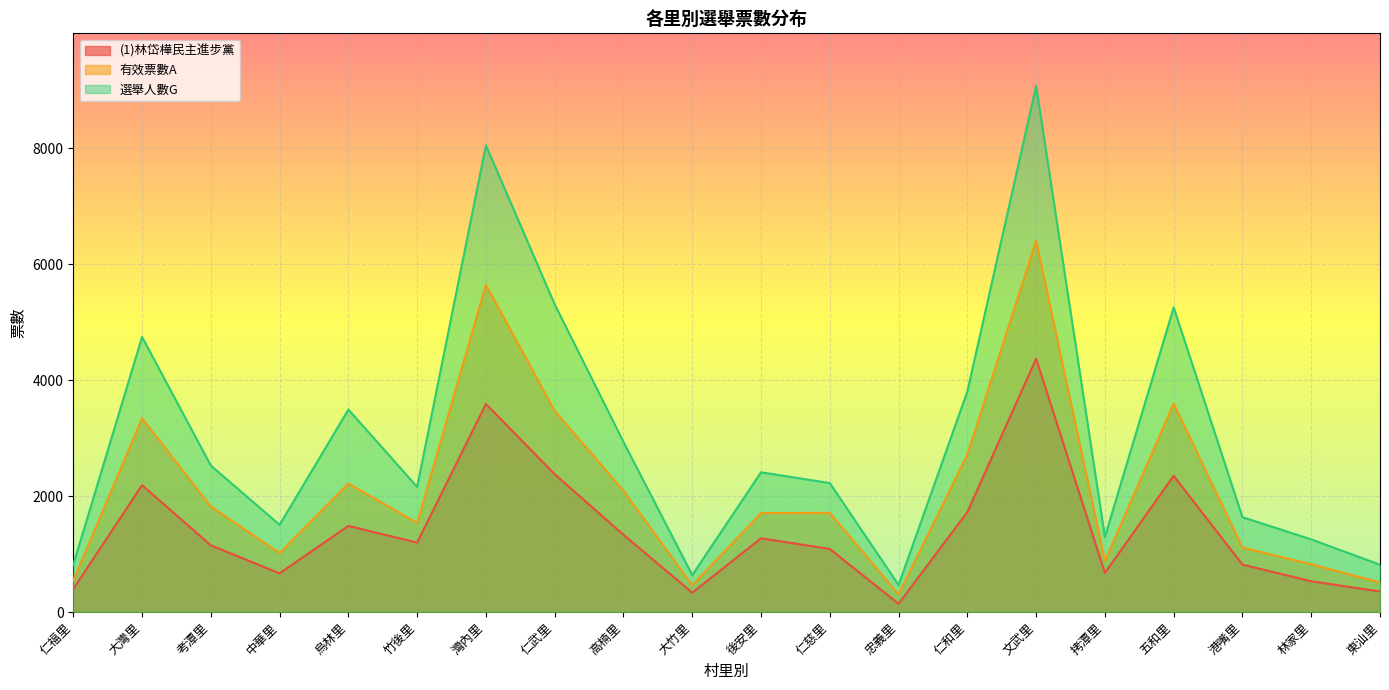

At which label does (1)林岱樺民主進步黨 first exceed 1197?

大灣里